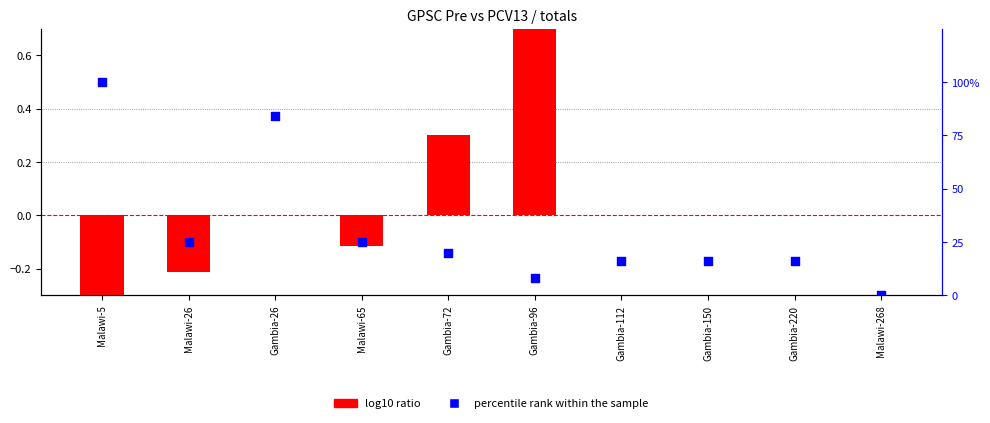

Which series reaches the minimum Y coordinate?

log10 ratio